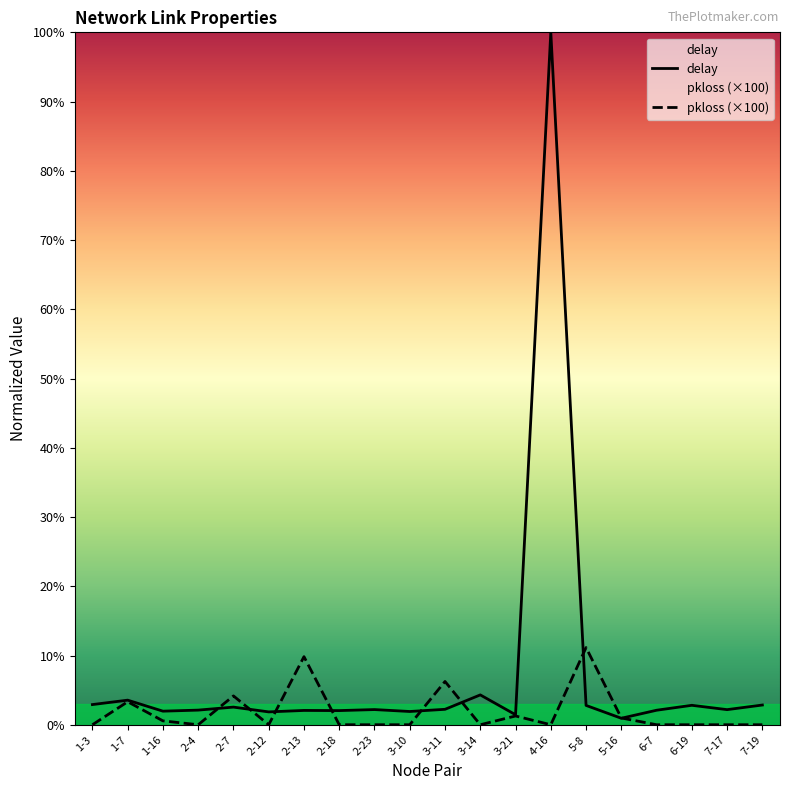

True or false: delay and pkloss (×100) cross at least once.

True